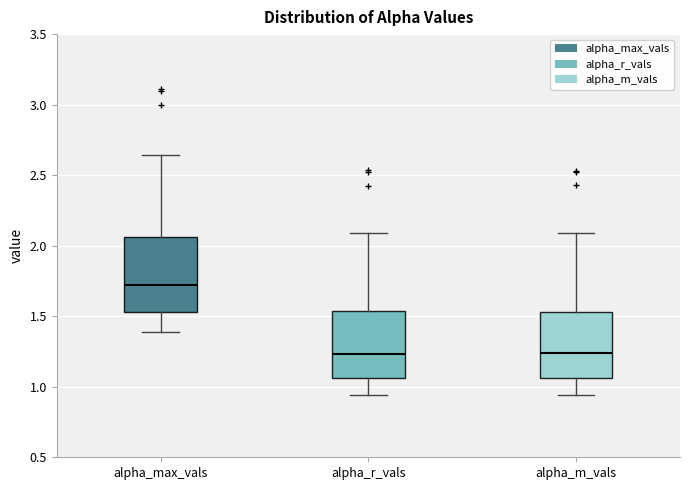

Where is the upper edge of the box for alpha_m_vals on the y-axis? The values are not printed on the chart, so give them approximately, as read against the axis.

1.55